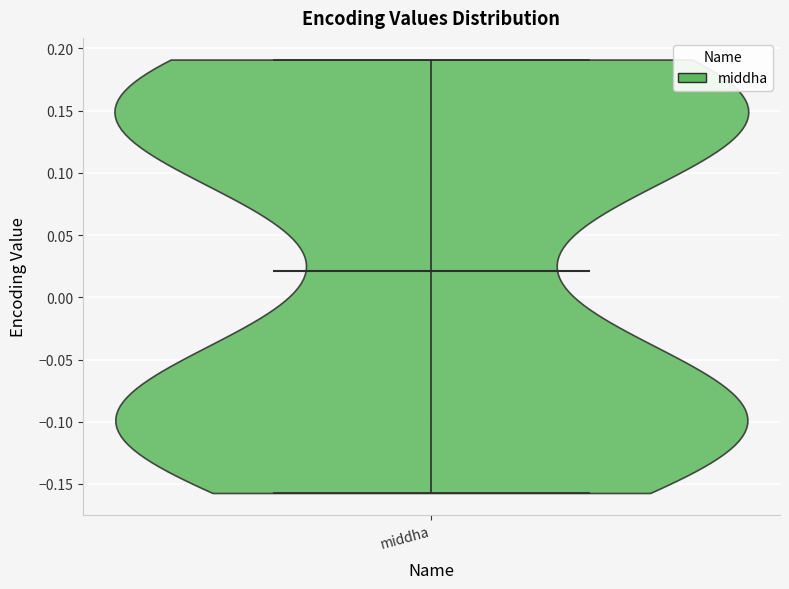

Read this violin plot against the y-axis: where its median line is, and the lowest and highest points the violin reaches. The values are not printed on the chart, so give them approximately, as read against the axis.

median line 0.020, lowest point -0.155, highest point 0.190